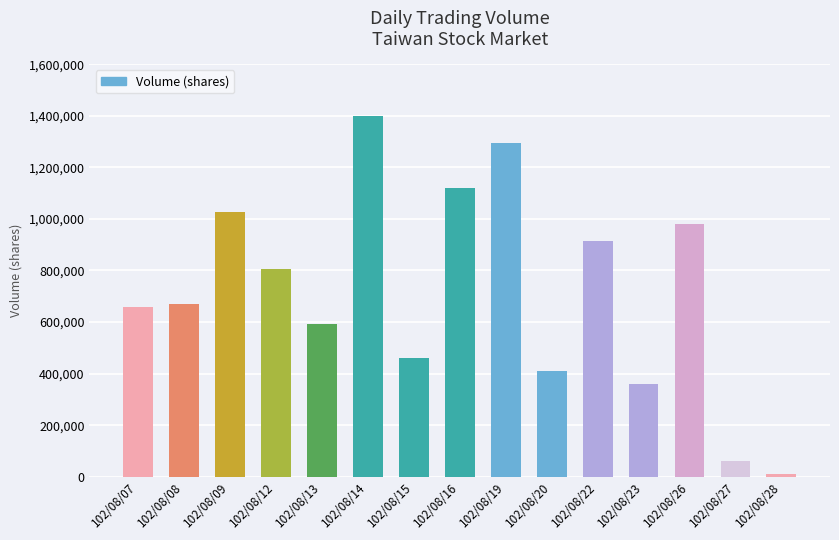

What is the sum of the values at 102/08/15 and 102/08/07?

1120000